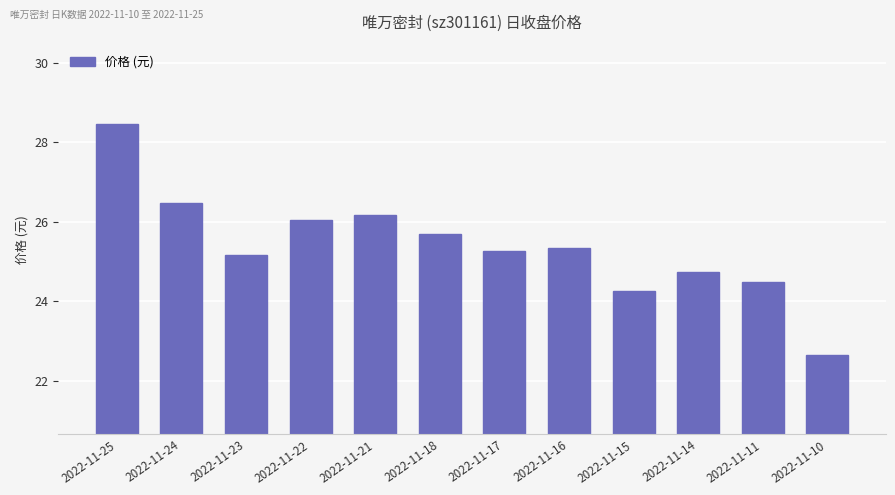

What is the difference between the values at 2022-11-14 and 2022-11-25?

3.7